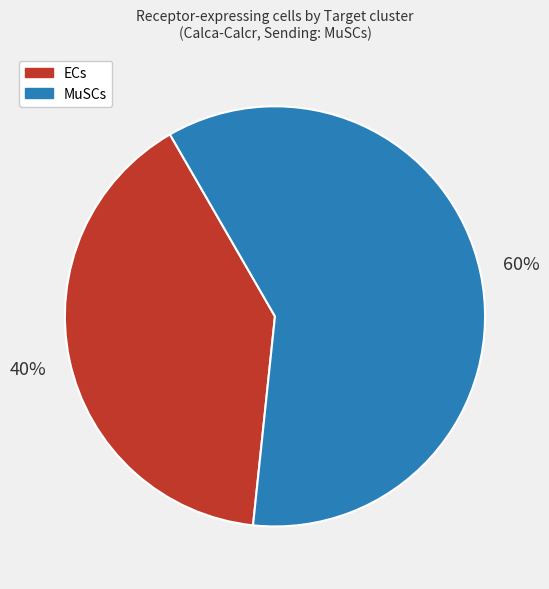

To the nearest percent, what percentage of the pie is ECs?

40%